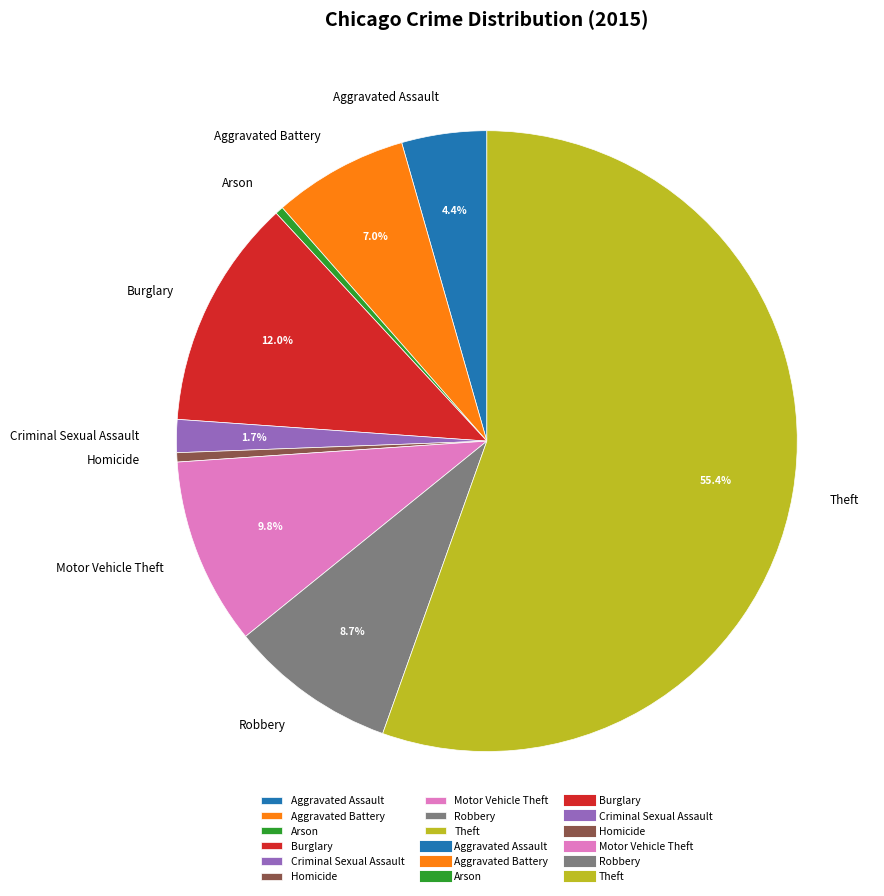

What is the largest slice in the pie chart?

Theft